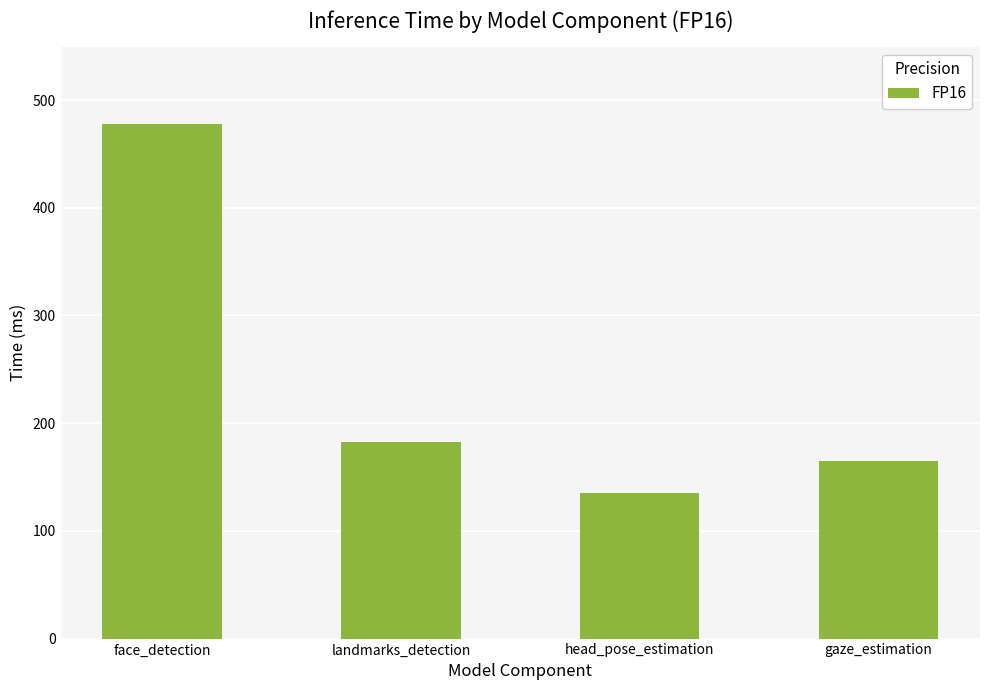

At which label does the data first exceed 182?

face_detection